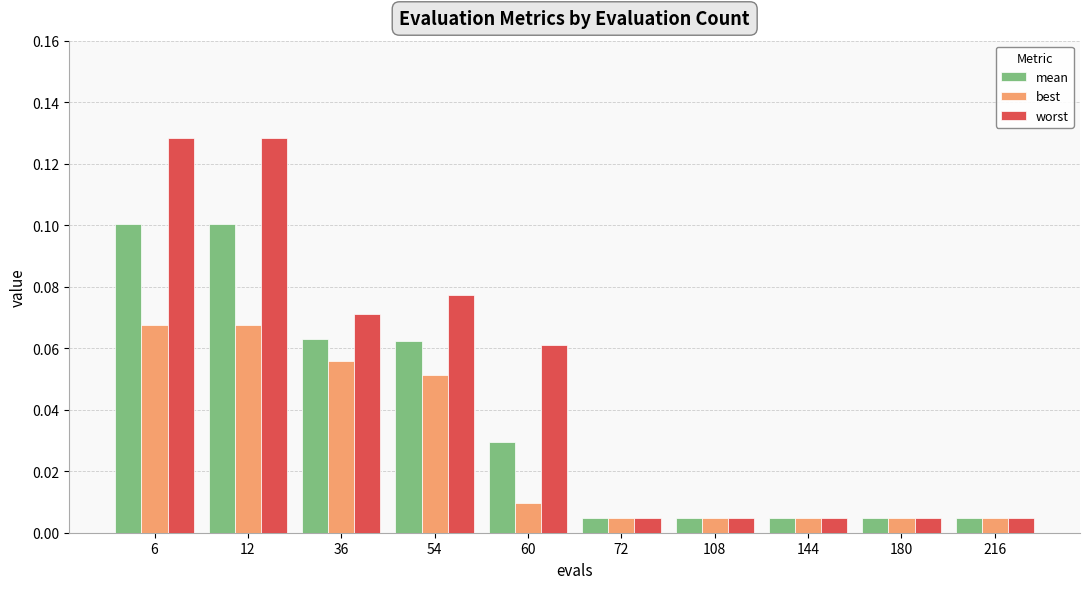

What are all the series names shown in the legend?

mean, best, worst